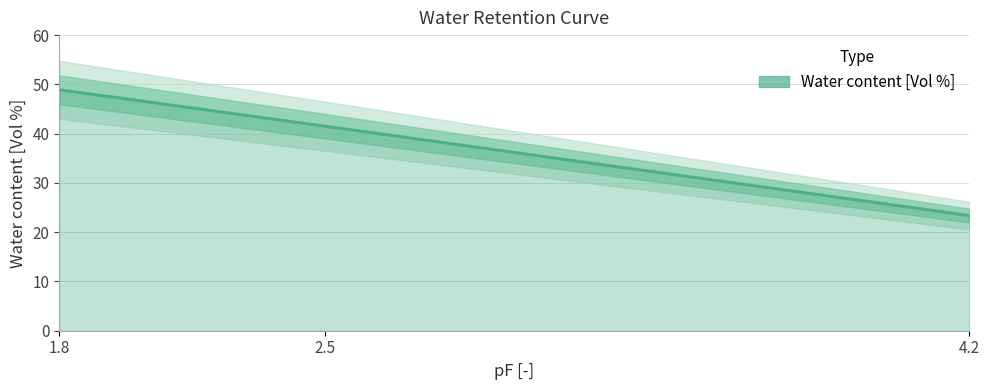

Approximately how many times larger is the value at 2.5 compared to 1.8?

0.8